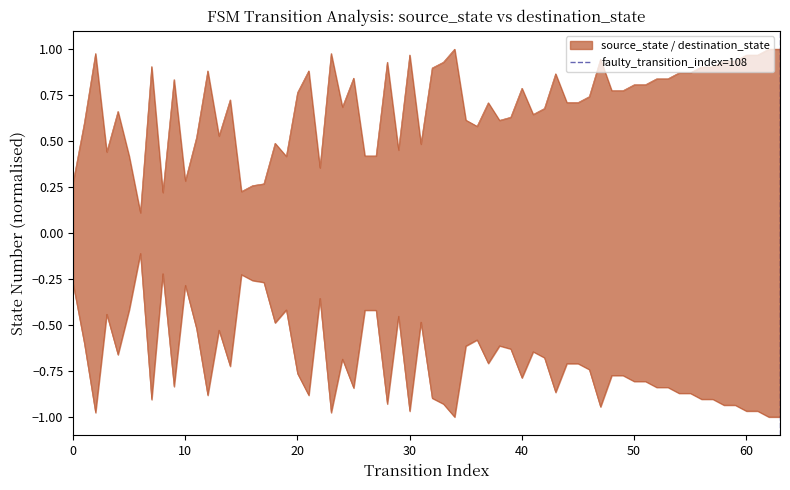

The chart shows a value of 0 at 10. True or false?

False